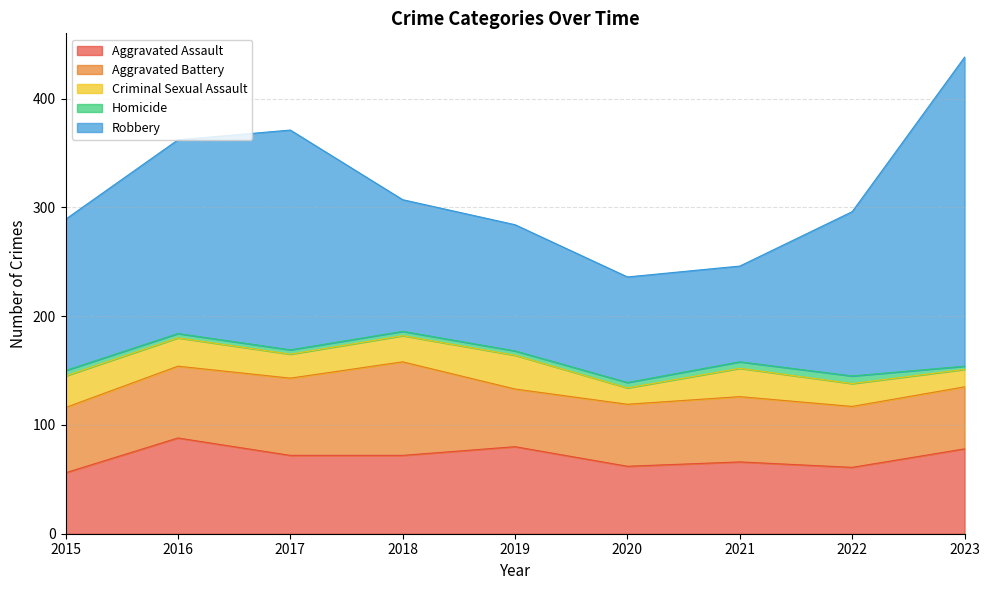

Rank the series at 2021 from highest to lowest value.

Robbery, Aggravated Assault, Aggravated Battery, Criminal Sexual Assault, Homicide